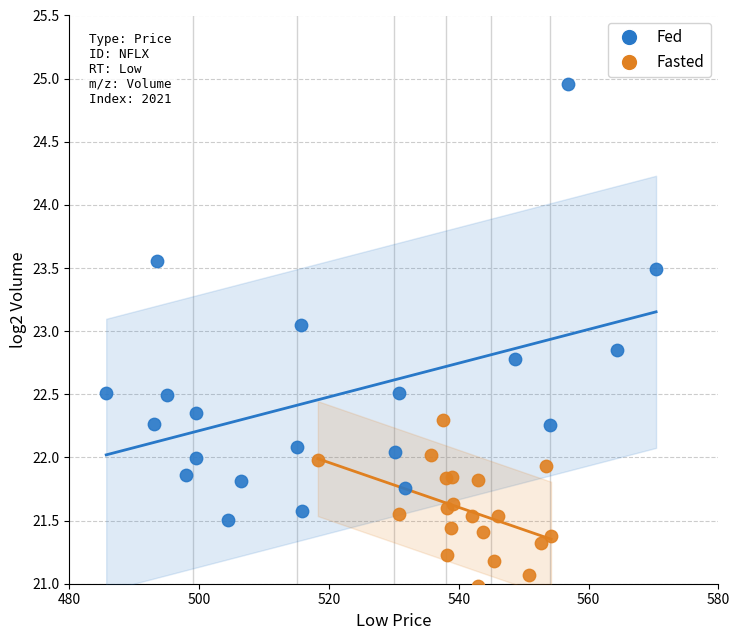

Which series has the largest Y range (max minus min)?

Fed